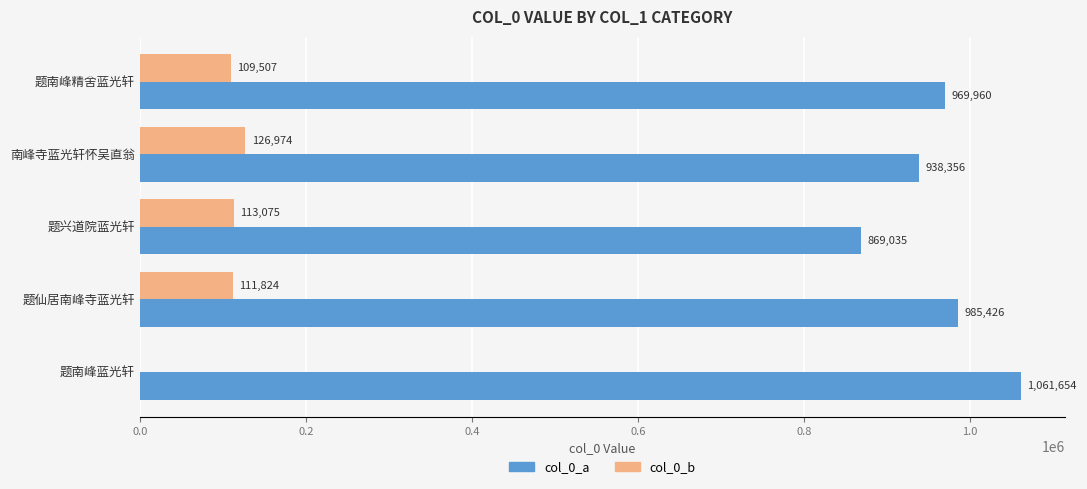

Which series has the largest range (max minus min)?

col_0_a